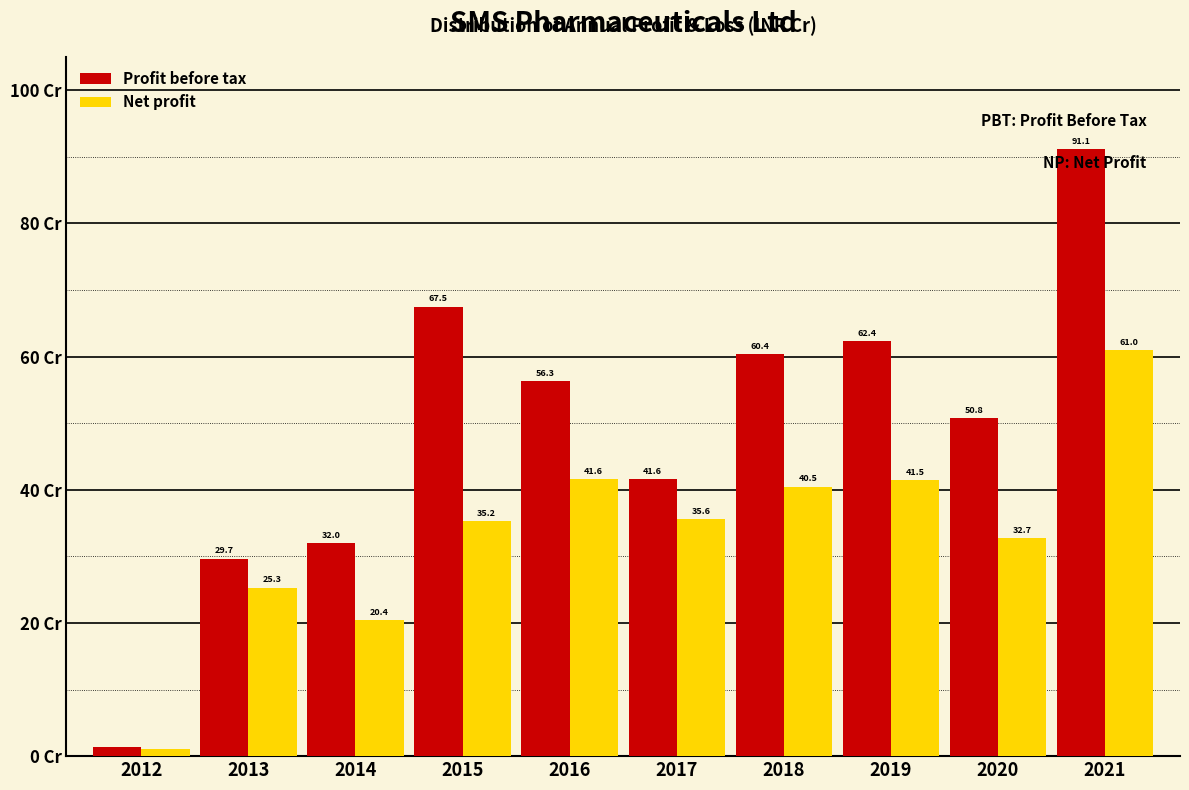

Which series has the largest range (max minus min)?

Profit before tax